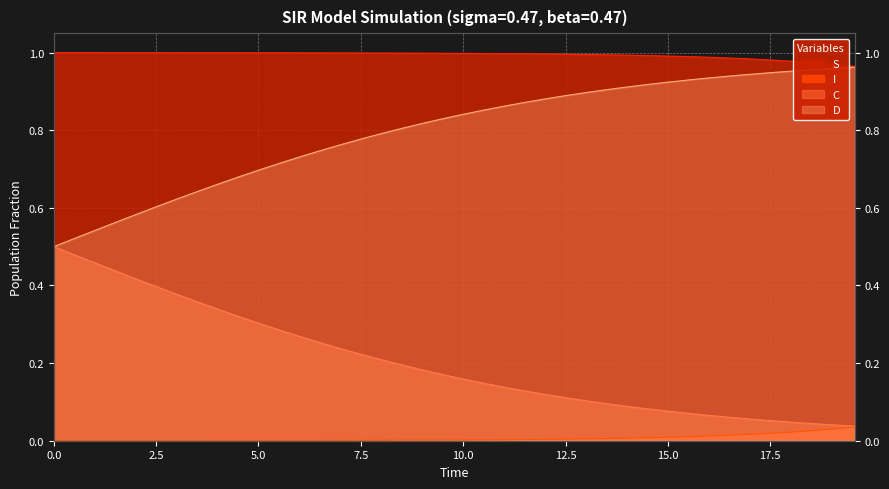

What is the difference between the highest and lowest values at 2.5?

1.0